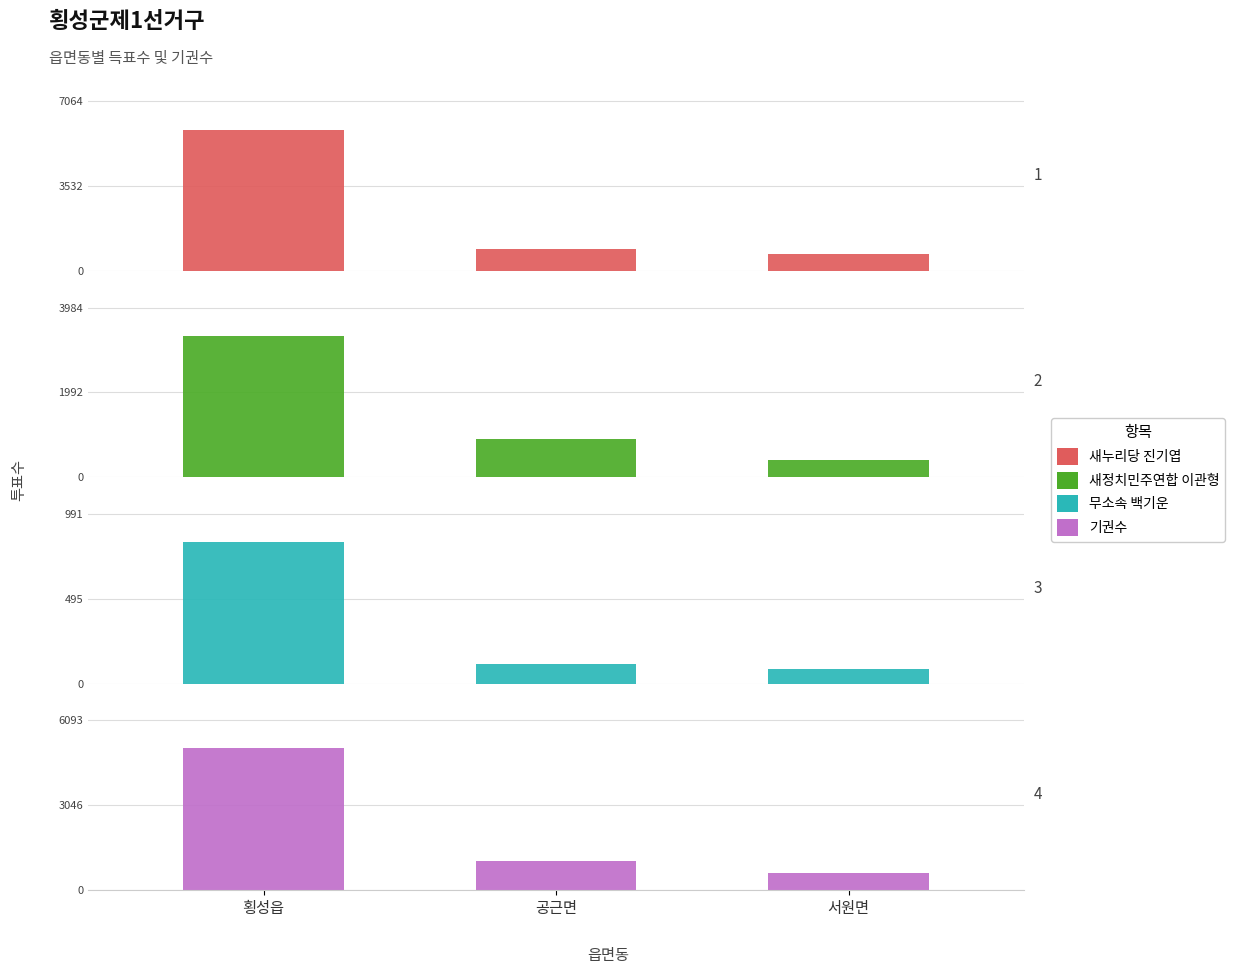

What is the minimum value for 새누리당 진기엽?

708